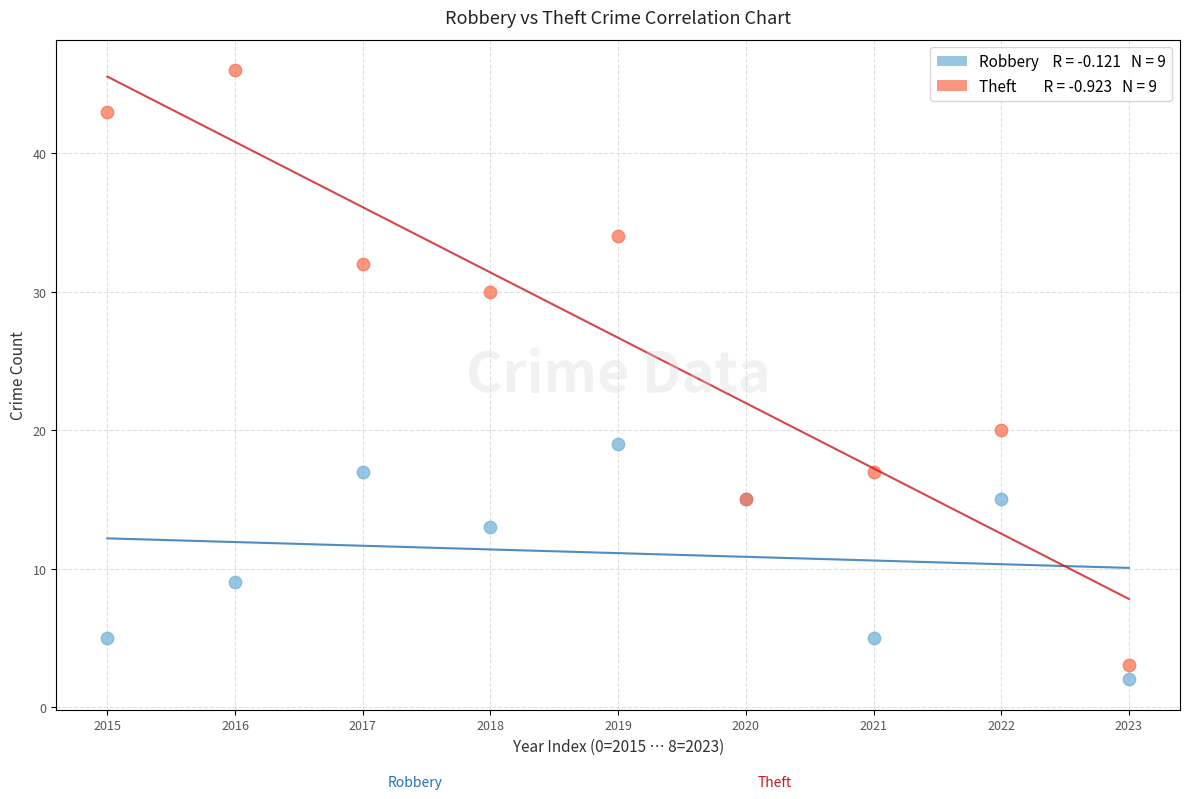

Across all series, what Y value is closest to 24?

20